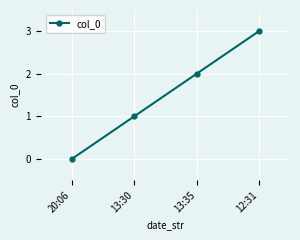

Rank the categories by value from lowest to highest.

20:06, 13:30, 13:35, 12:31